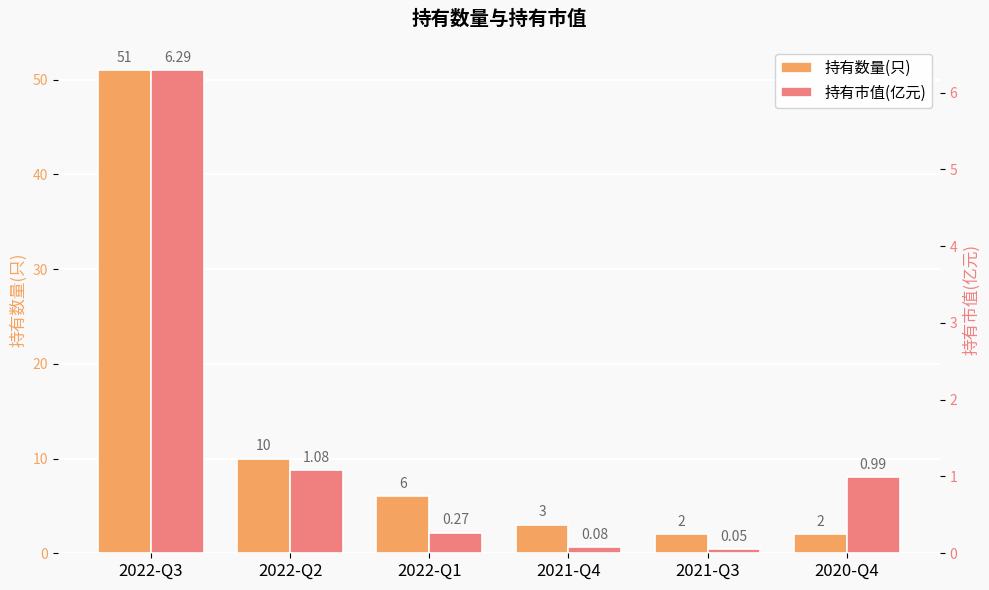

Rank the categories by 持有市值(亿元) value from lowest to highest.

2021-Q3, 2021-Q4, 2022-Q1, 2020-Q4, 2022-Q2, 2022-Q3